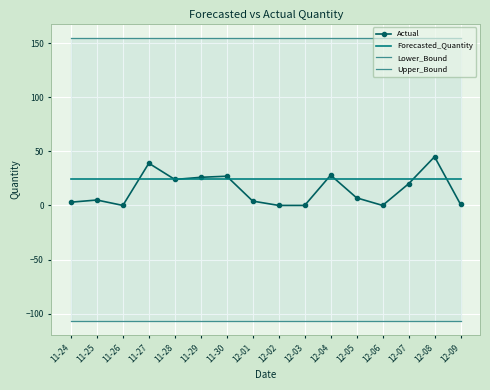

How many categories are shown in the chart?

16